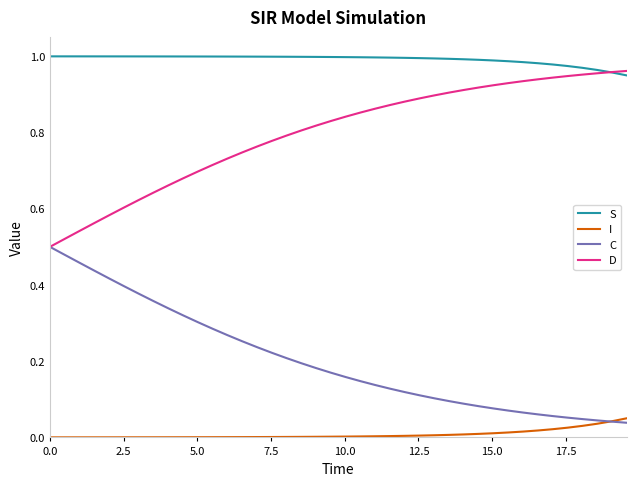

List the series in order of their overall mean, lowest first.

I, C, D, S